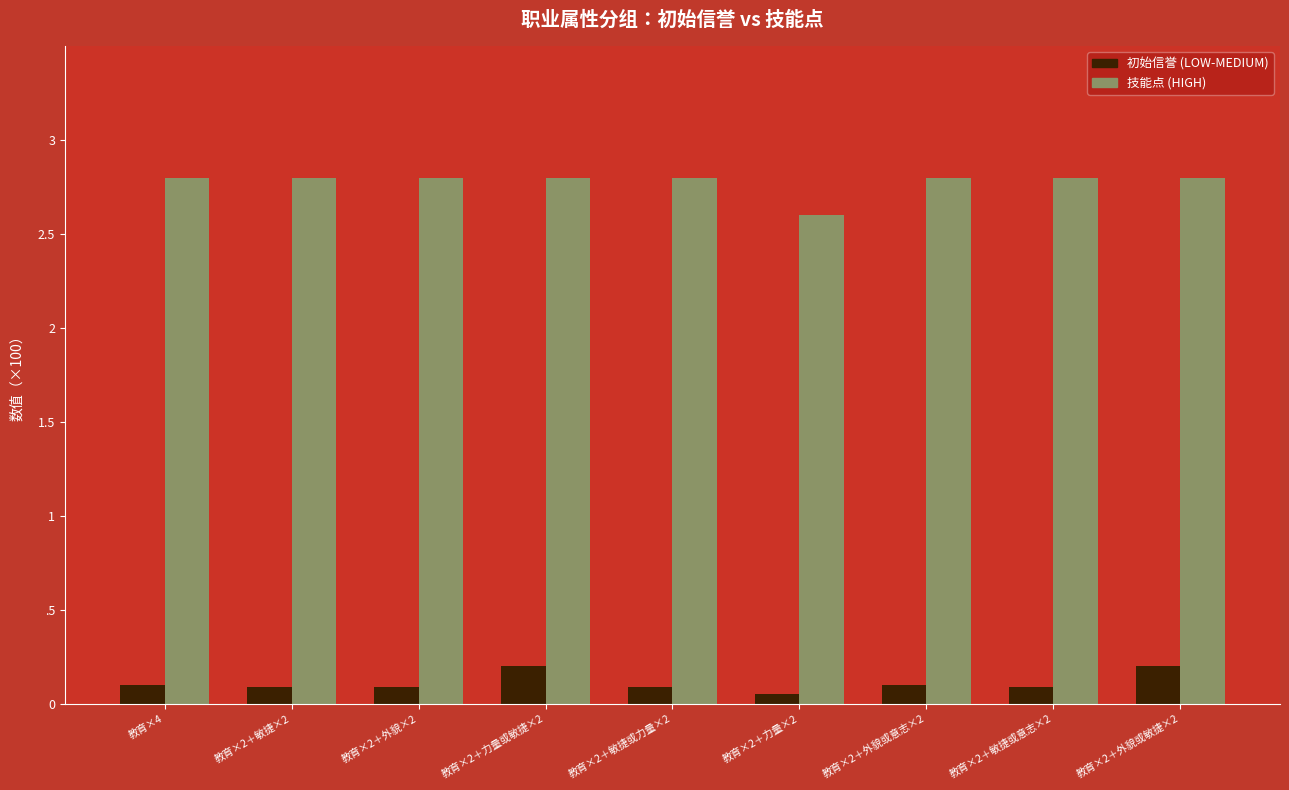

Does the chart contain stacked bars?

No